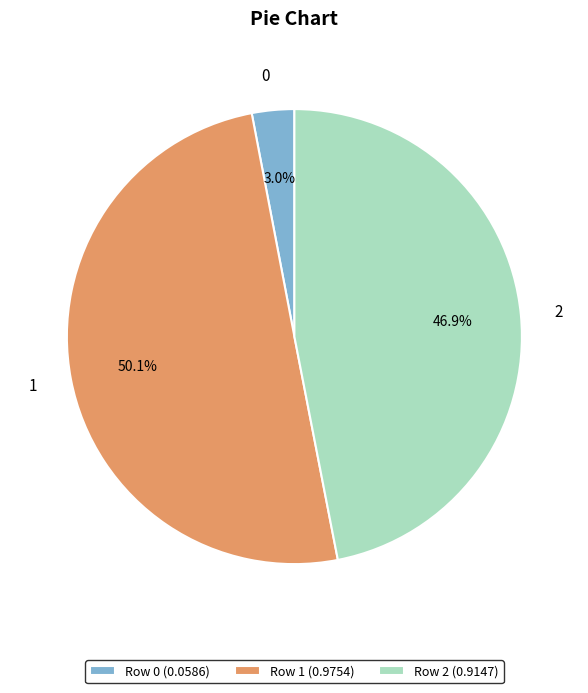

Does Row 2 (0.9147) account for over 50% of the chart?

No